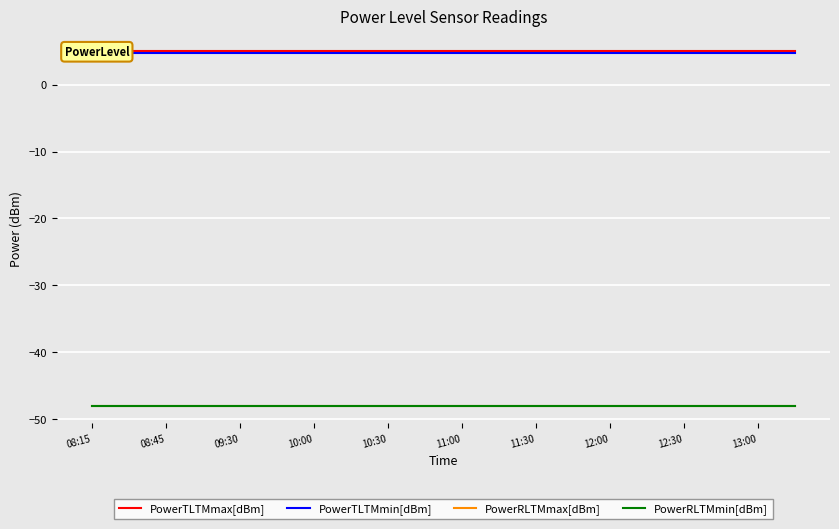

True or false: PowerRLTMmax[dBm] and PowerTLTMmax[dBm] cross at least once.

False